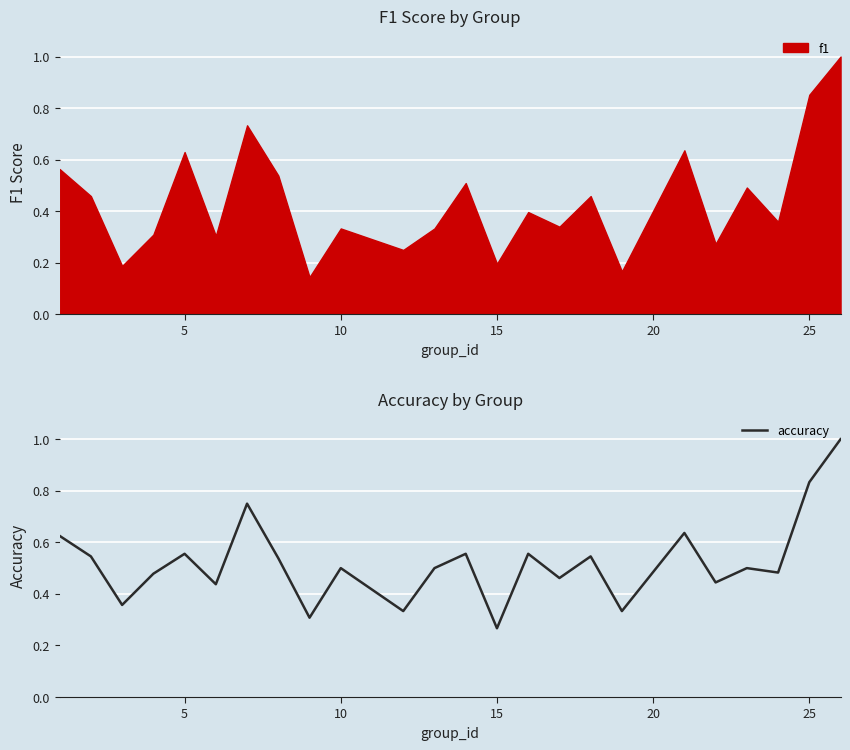

Where is accuracy nearest to the value 0?

15